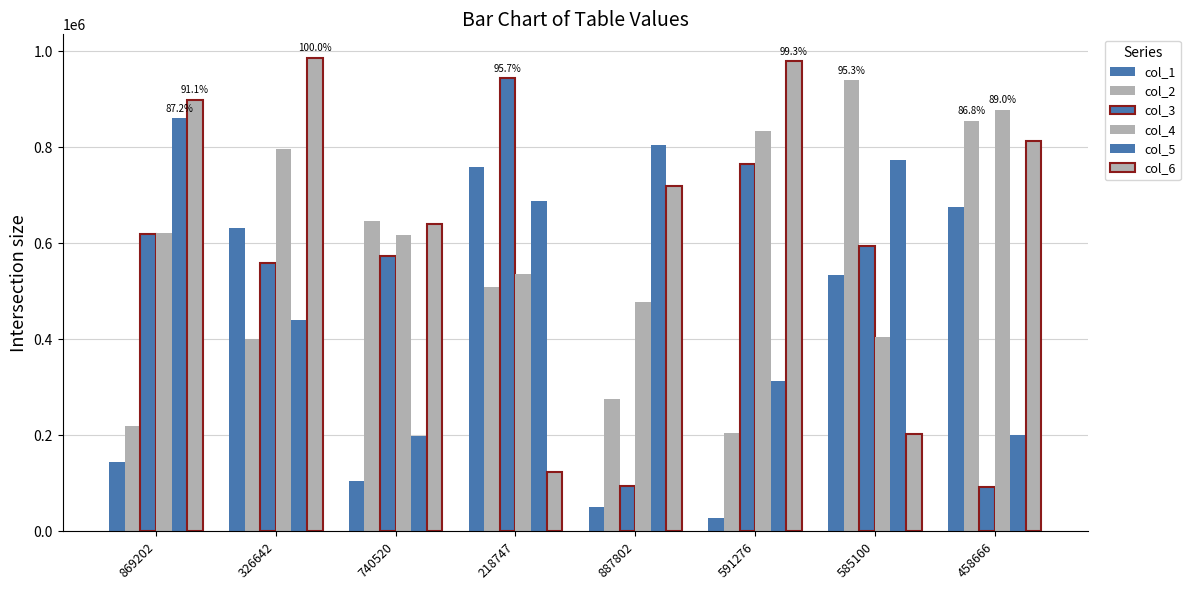

Is it true that col_3 equals 180231 at 740520?

False